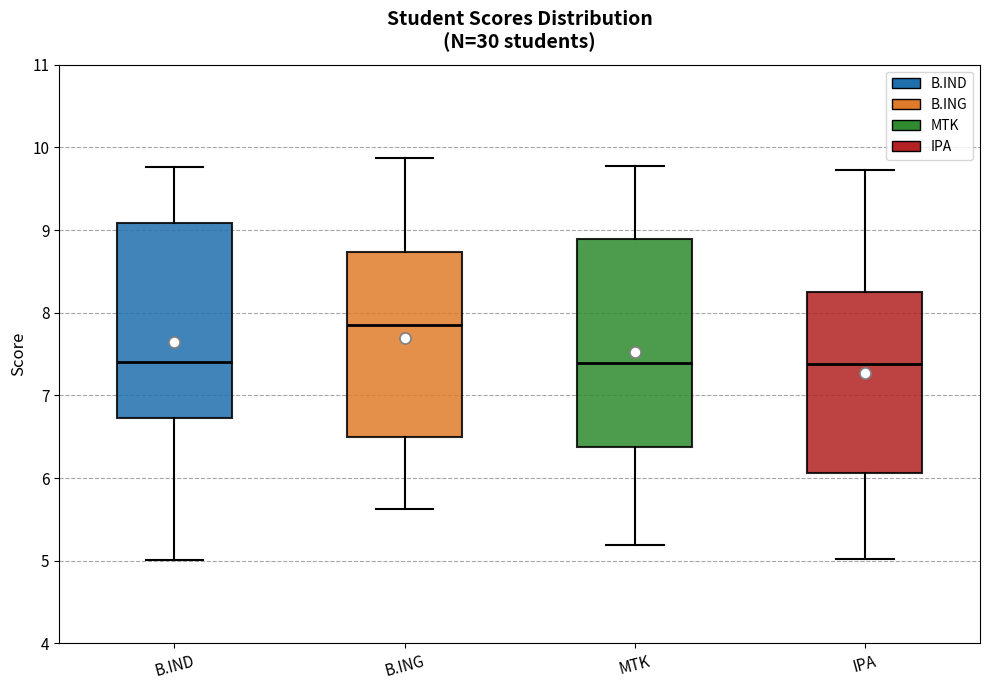

Reading left to right, transcribe this box plot: for each box, give where its median line is, the range the box spans, and where its two whiskers end, as read against the y-axis. The values are not printed on the chart, so give them approximately, as read against the axis.

B.IND: median 7.4, box 6.7 to 9.1, whiskers 5.0 to 9.8
B.ING: median 7.8, box 6.5 to 8.7, whiskers 5.6 to 9.9
MTK: median 7.4, box 6.4 to 8.9, whiskers 5.2 to 9.8
IPA: median 7.4, box 6.1 to 8.2, whiskers 5.0 to 9.7